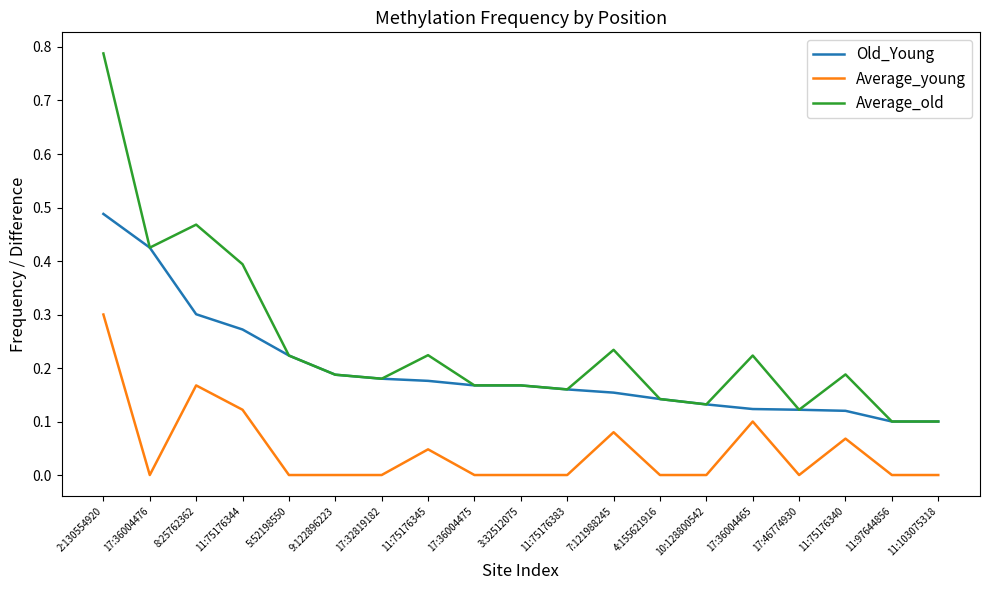

What position from the left is 11:75176383?

11